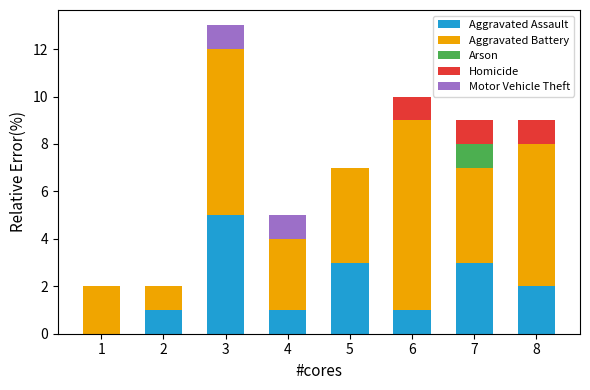

What is the highest value of the Aggravated Assault series?

5